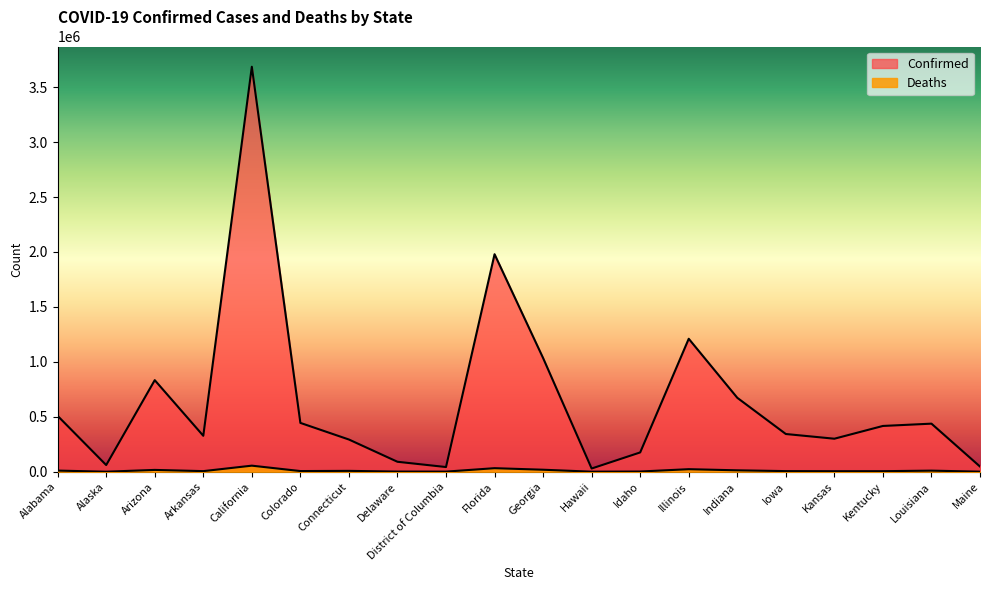

At which category does Confirmed reach its first local peak?

Arizona